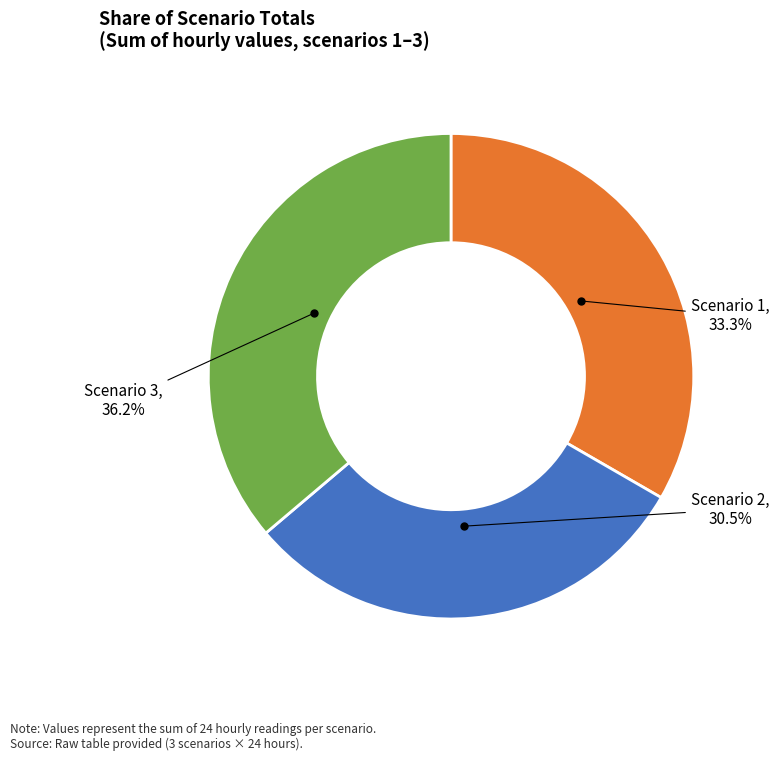

Is there any slice that represents more than half of the pie?

No